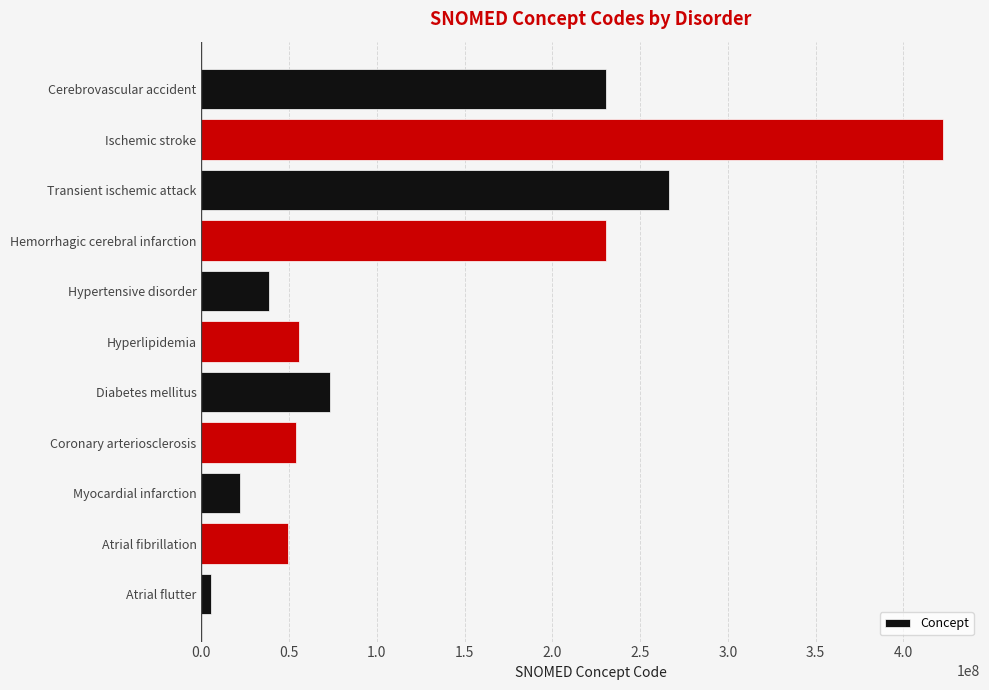

Between Hypertensive disorder and Myocardial infarction, which is larger?

Hypertensive disorder